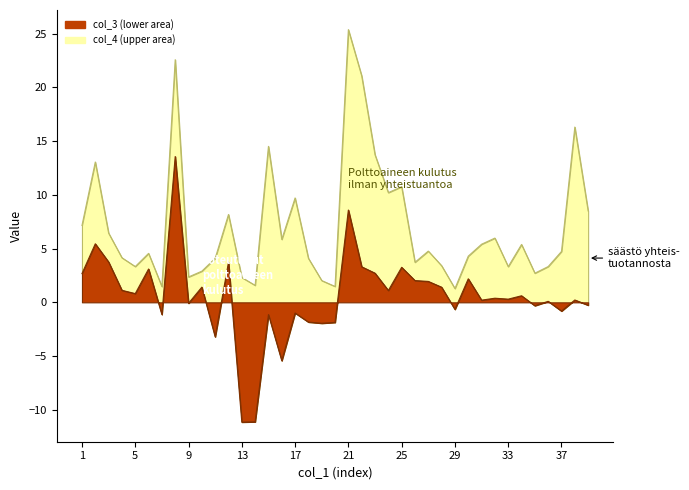

What is the change in value from 6 to 31?

-2.9